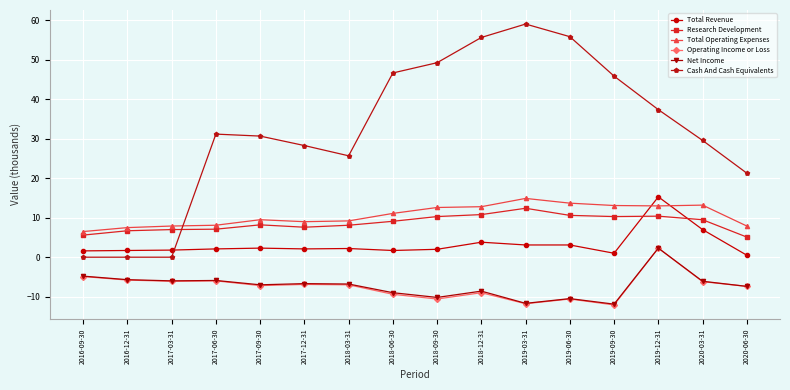

At which category is the sum across all series the highest?

2019-12-31